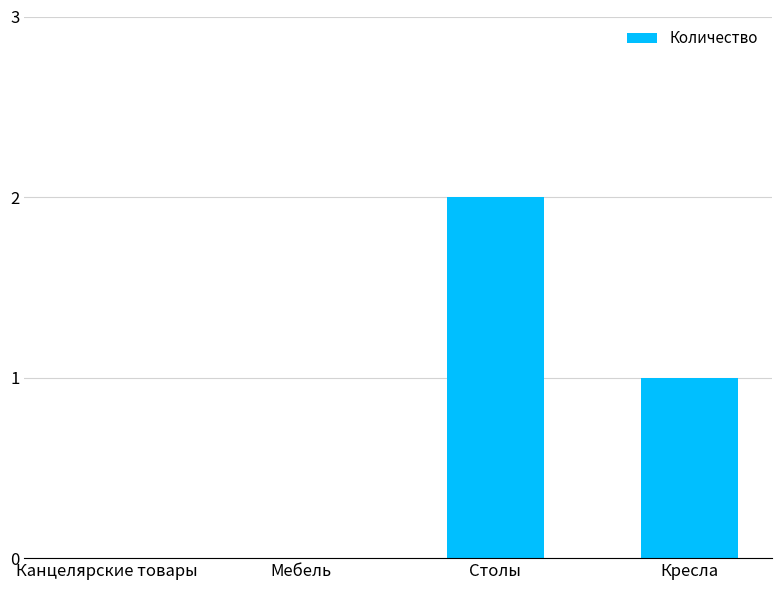

Reading right to left, transcribe all the data shown in this chart.

Кресла=1	Столы=2	Мебель=0	Канцелярские товары=0